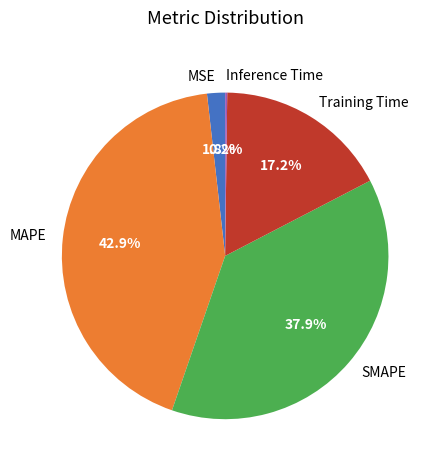

To the nearest percent, what percentage of the pie is MAPE?

43%